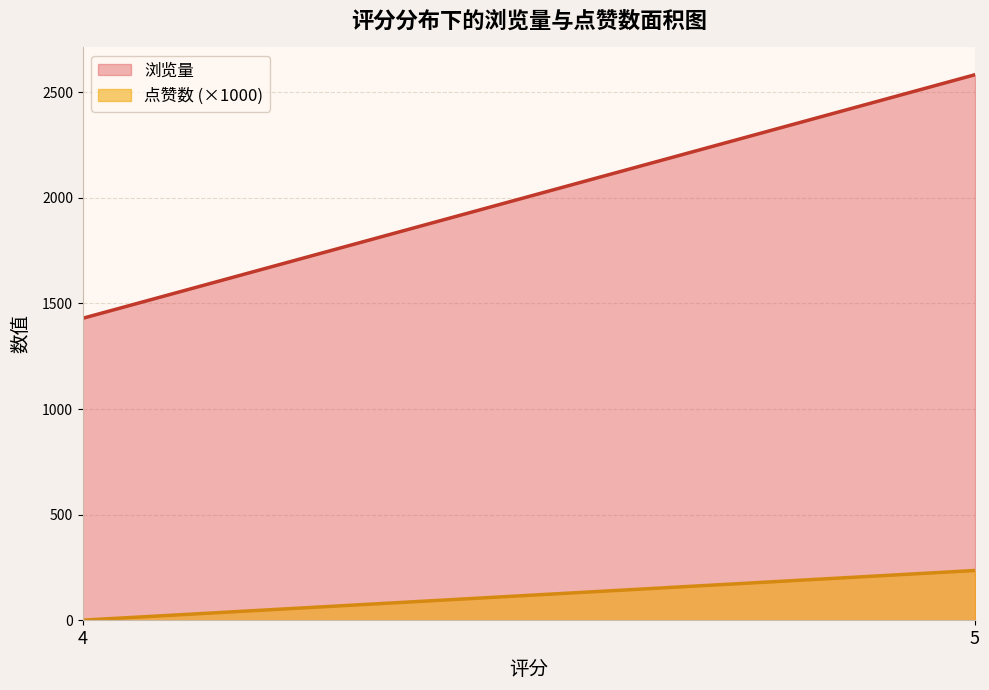

What is the maximum value for 浏览量?

2583.6